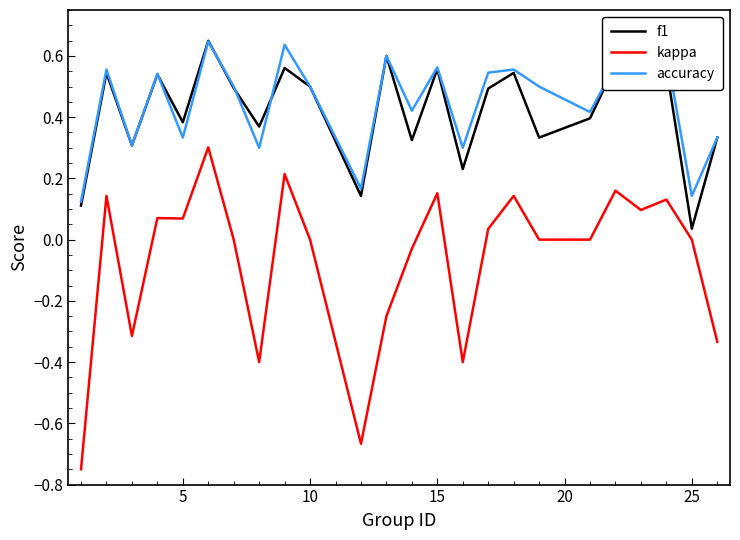

Is this an area chart (filled region under the line)?

No